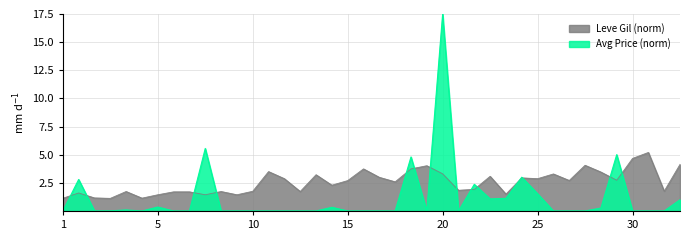

Which category has the highest value in the Avg Price (norm) series?

20